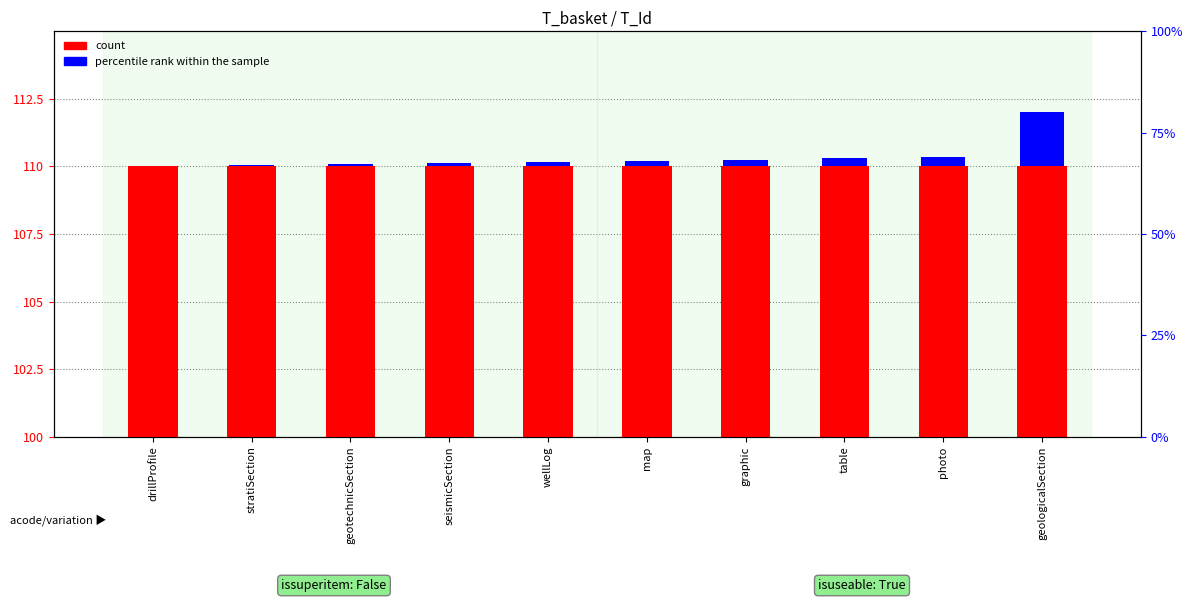

The percentile rank within the sample series shows 0.4 at map. True or false?

False